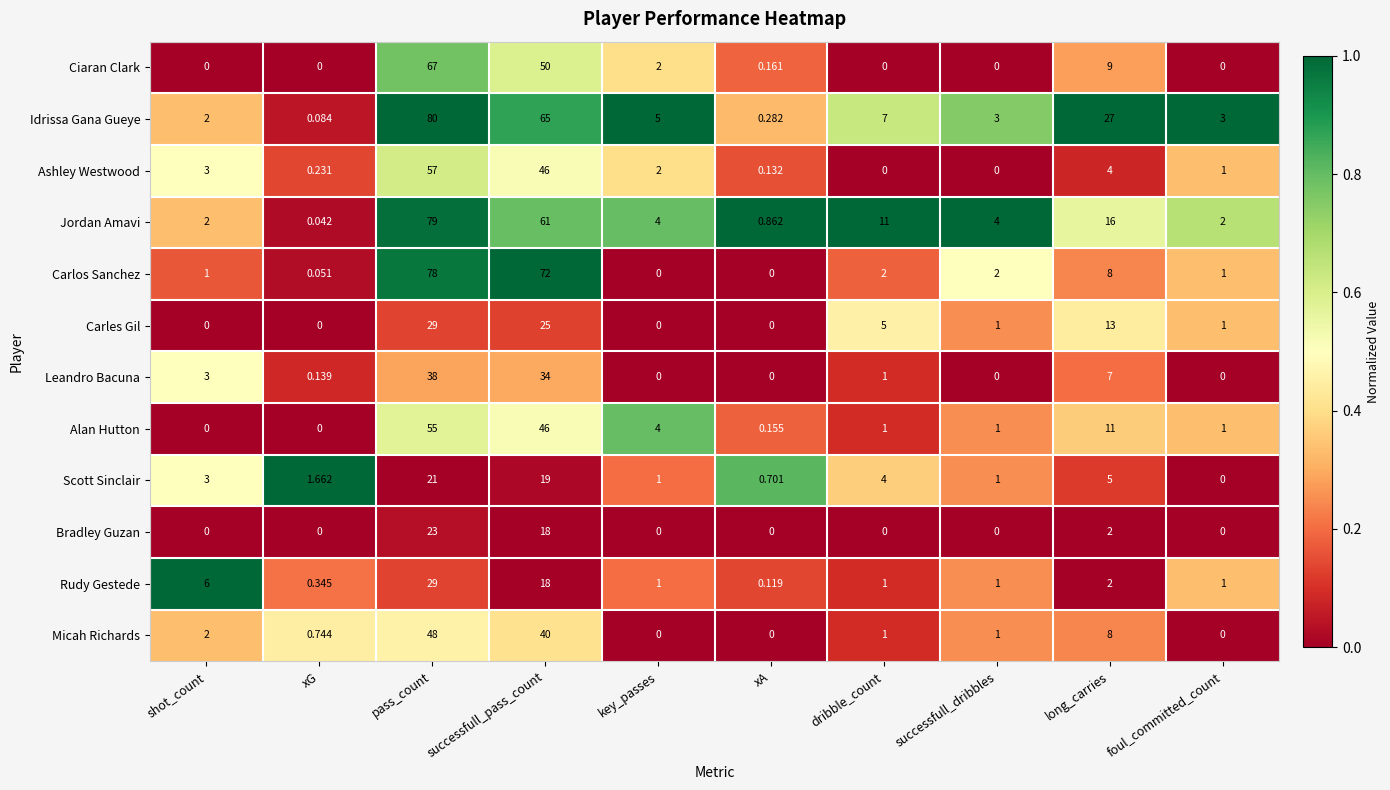

Is the value of Bradley Guzan at xG greater than the value of Jordan Amavi at pass_count?

No